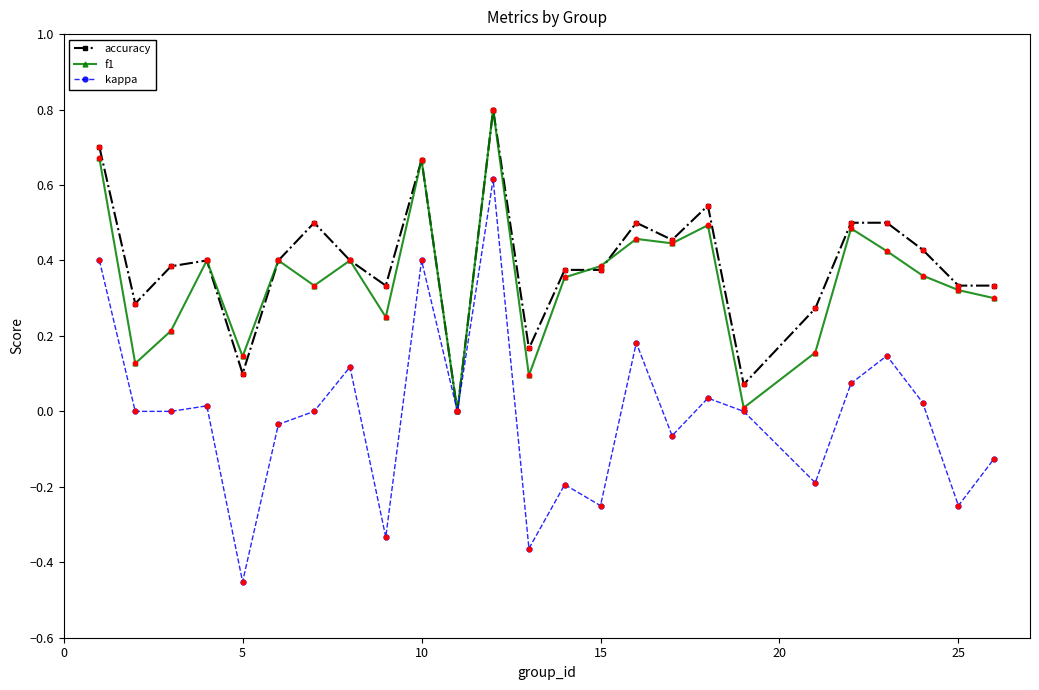

True or false: f1 has more than 2 points higher than both neighbors.

True